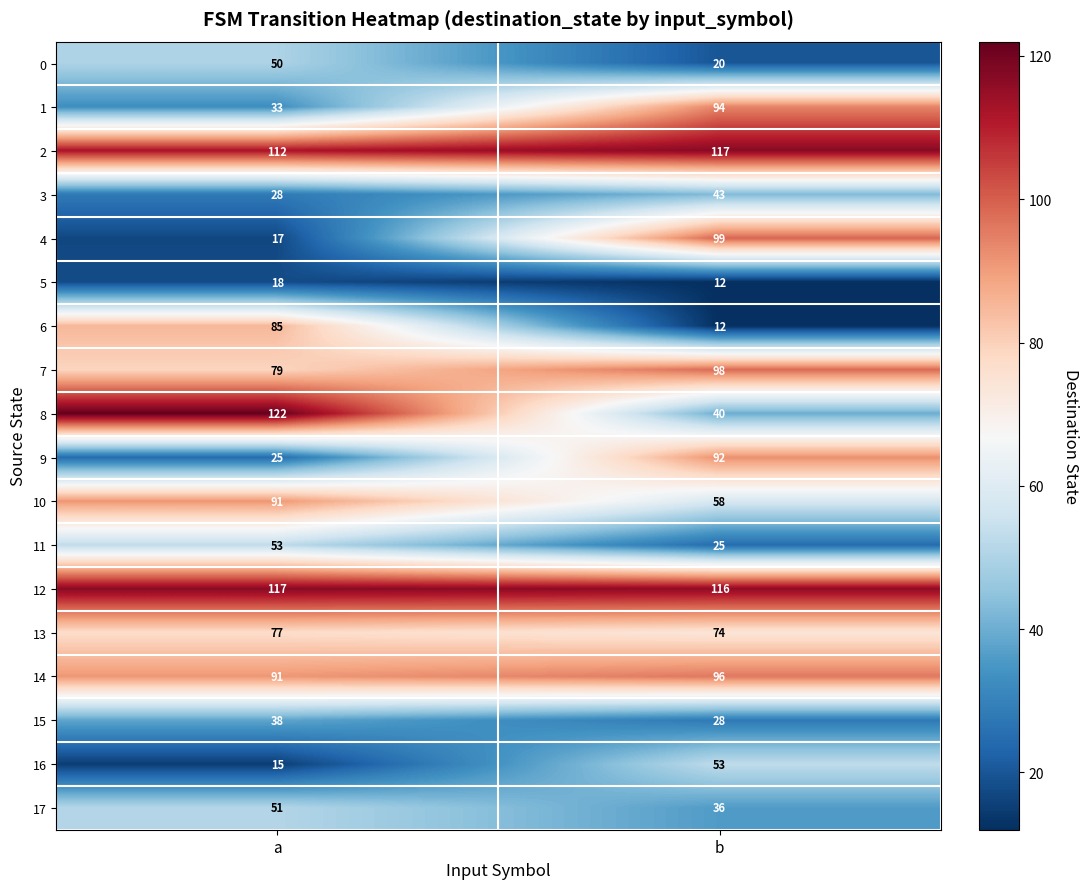

Read the 16 value at a, to the nearest 5.

15